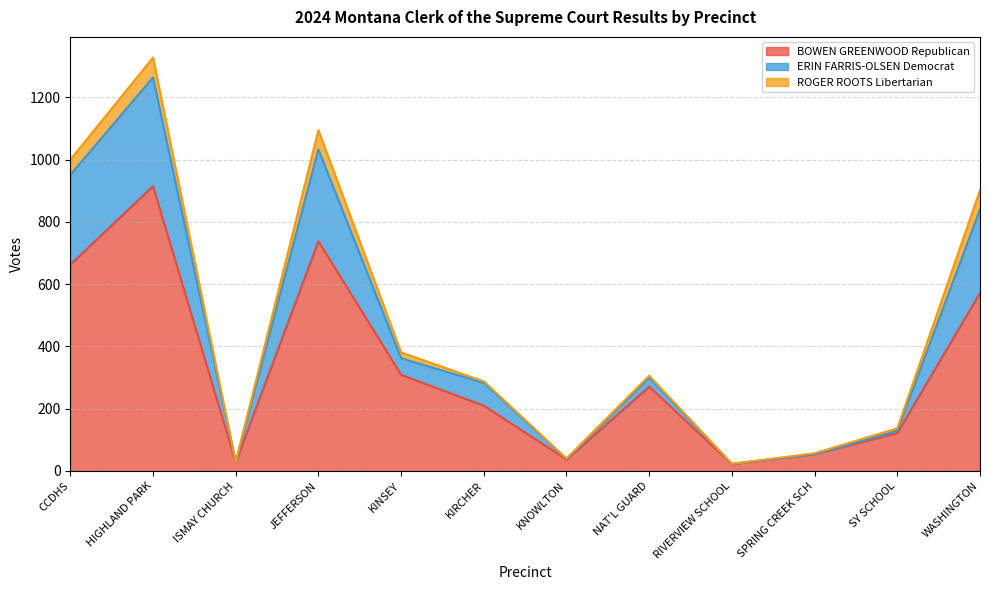

What is the greatest value displayed?

1328